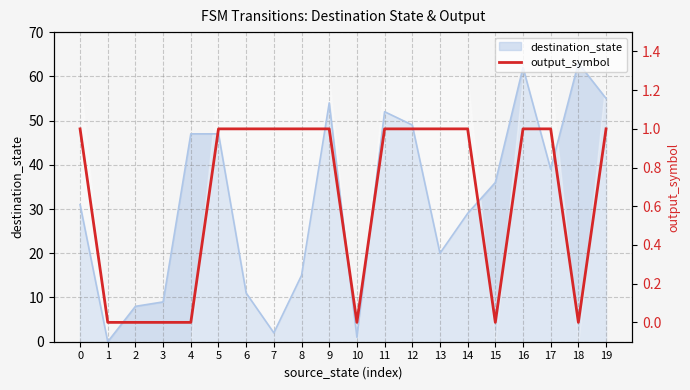

Does the chart have visible grid lines?

Yes